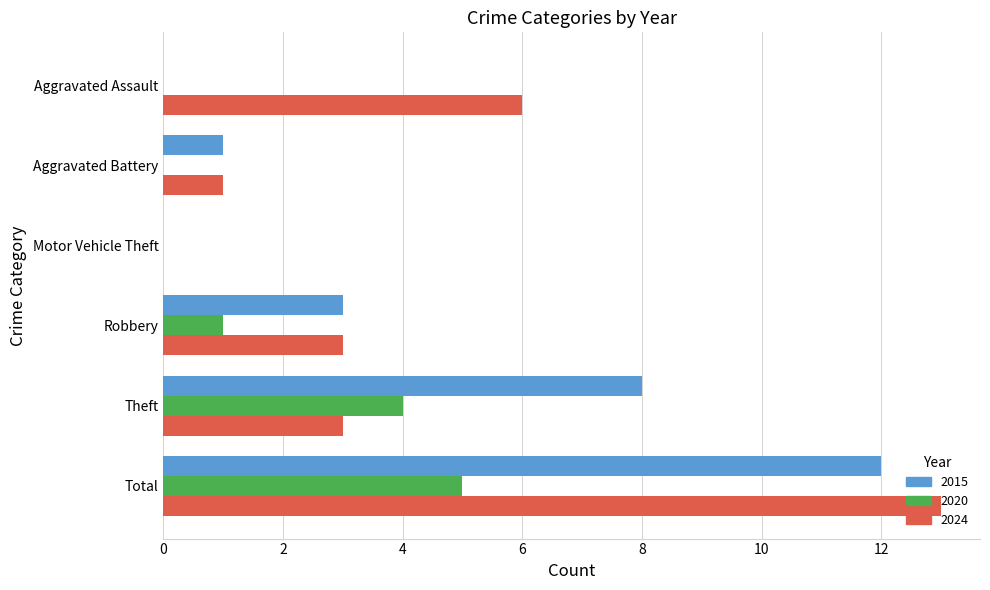

What is the highest value of the 2024 series?

13